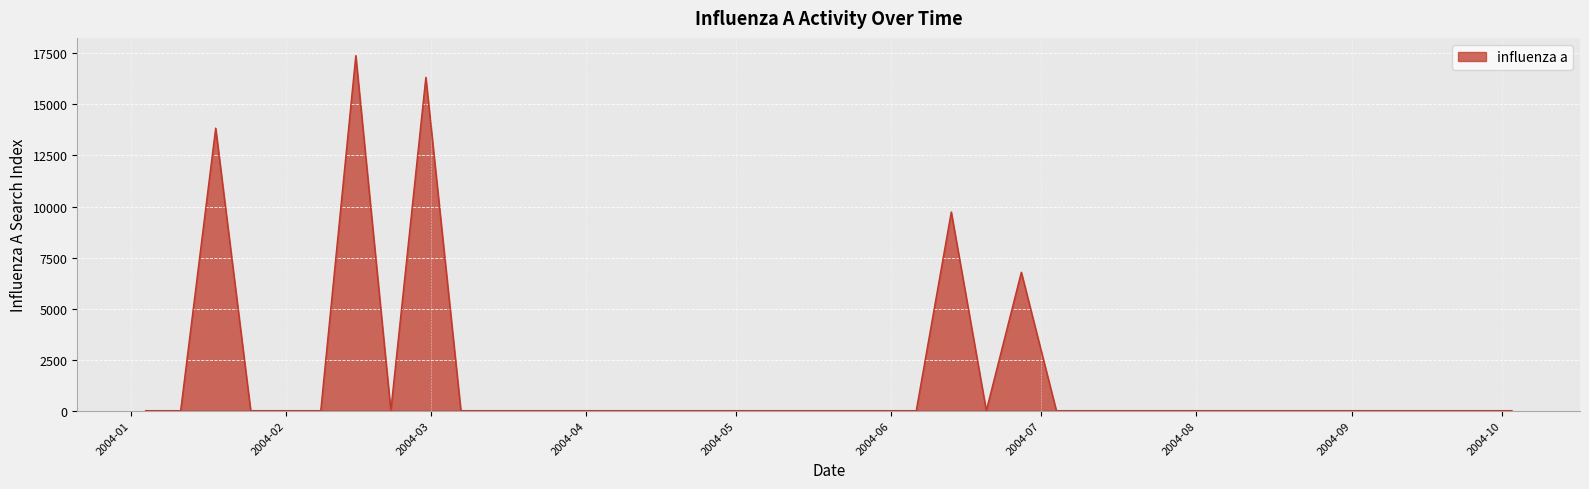

What is the greatest value displayed?

17391.7